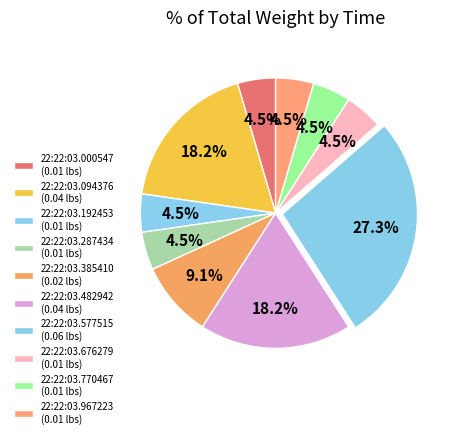

What percentage do 22:22:03.676279 and 22:22:03.482942 together represent?

22.7%